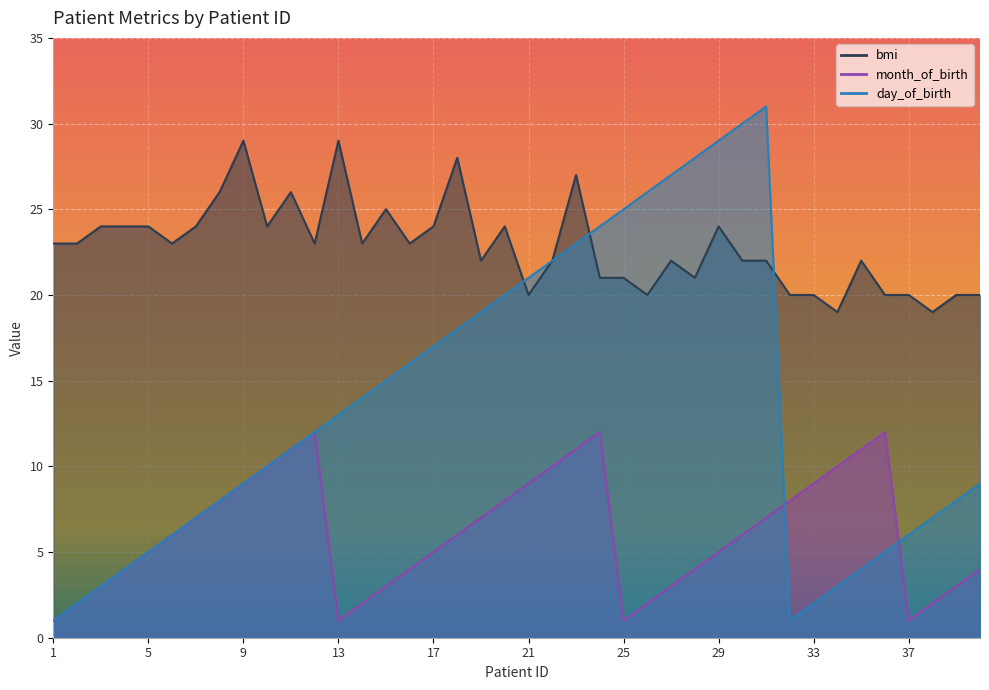

The value of bmi at 18 is 18. True or false?

False